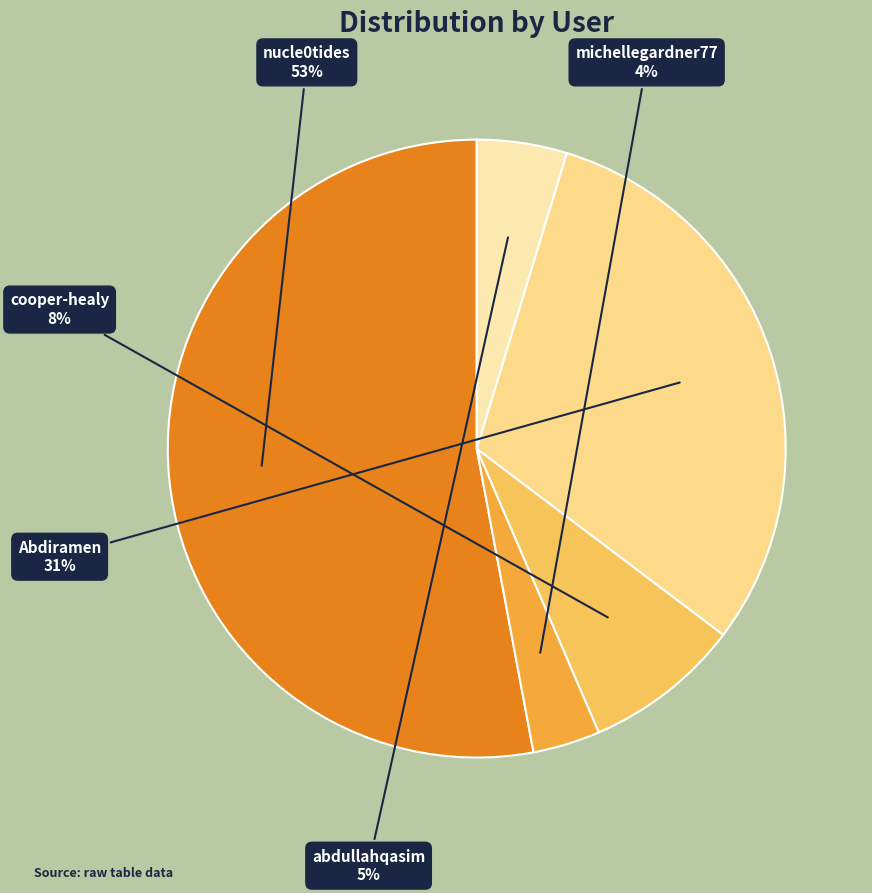

Rank the categories by value from lowest to highest.

michellegardner77, abdullahqasim, cooper-healy, Abdiramen, nucle0tides